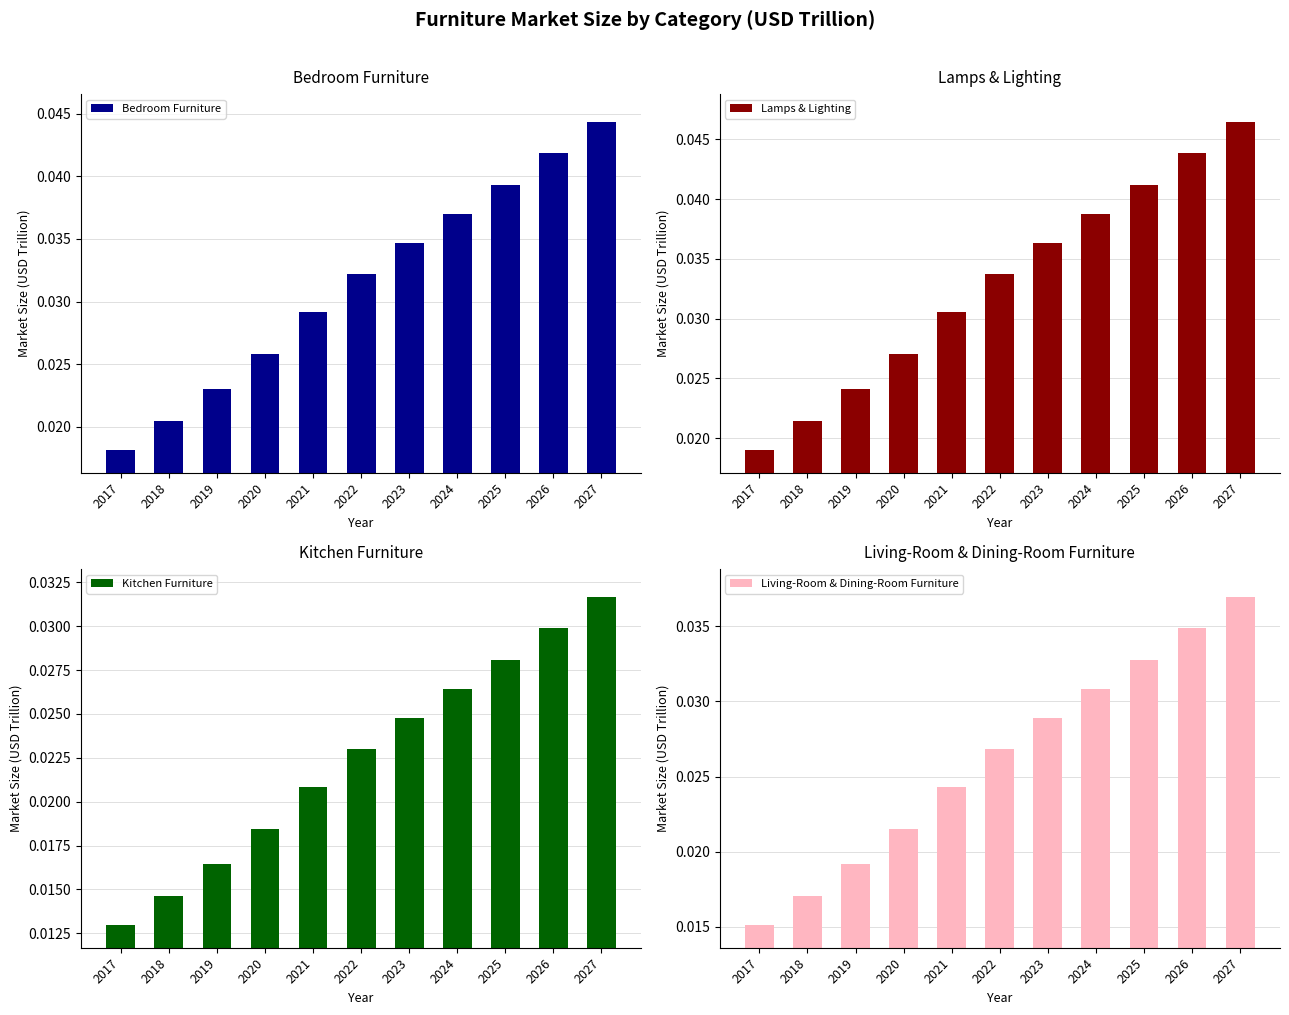

List the series in order of their peak value, lowest first.

Kitchen Furniture, Living-Room & Dining-Room Furniture, Bedroom Furniture, Lamps & Lighting